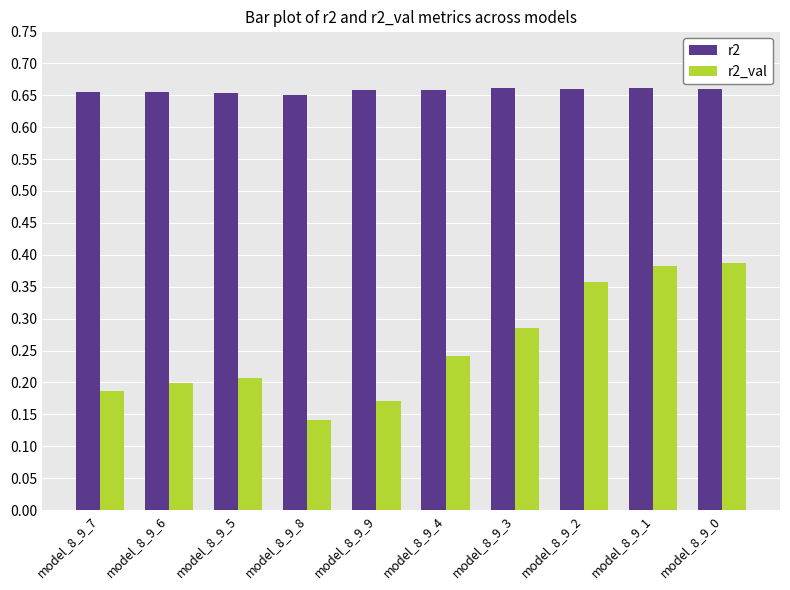

What is the label of the 7th bar from the right?

model_8_9_8